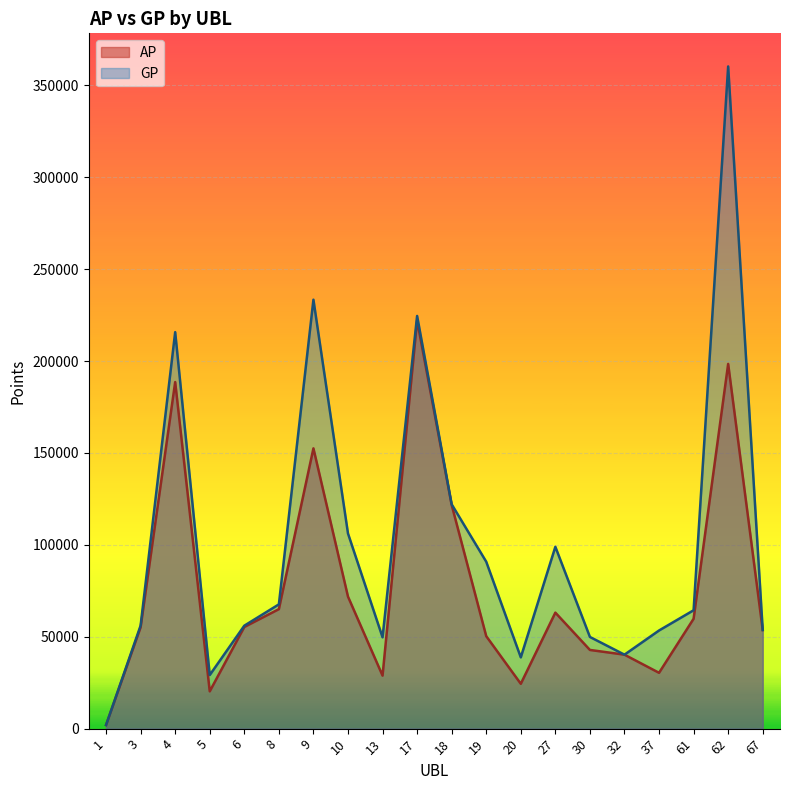

Does the chart display data point markers on the line(s)?

No